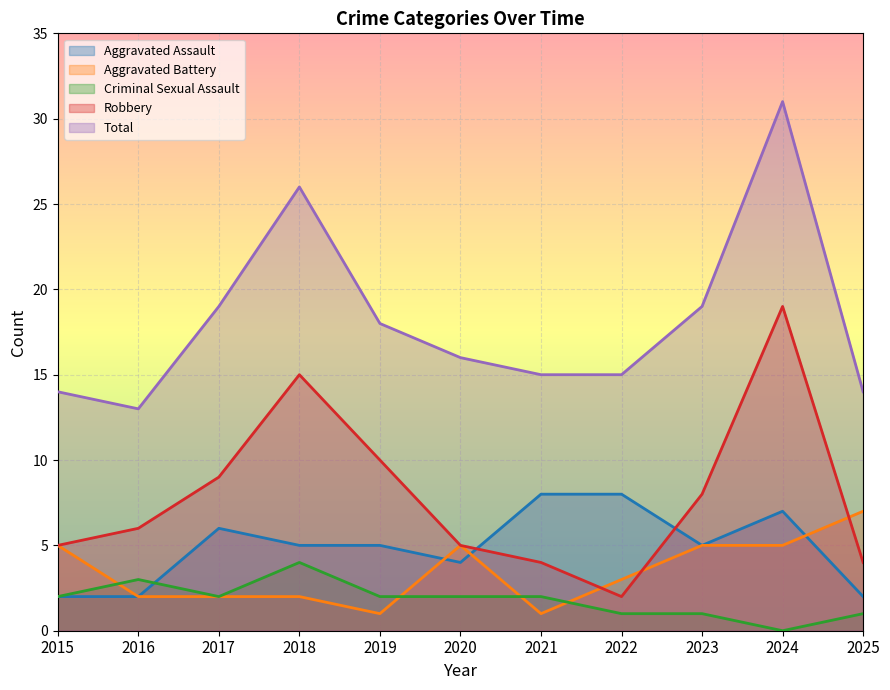

The Robbery series shows 3 at 2019. True or false?

False